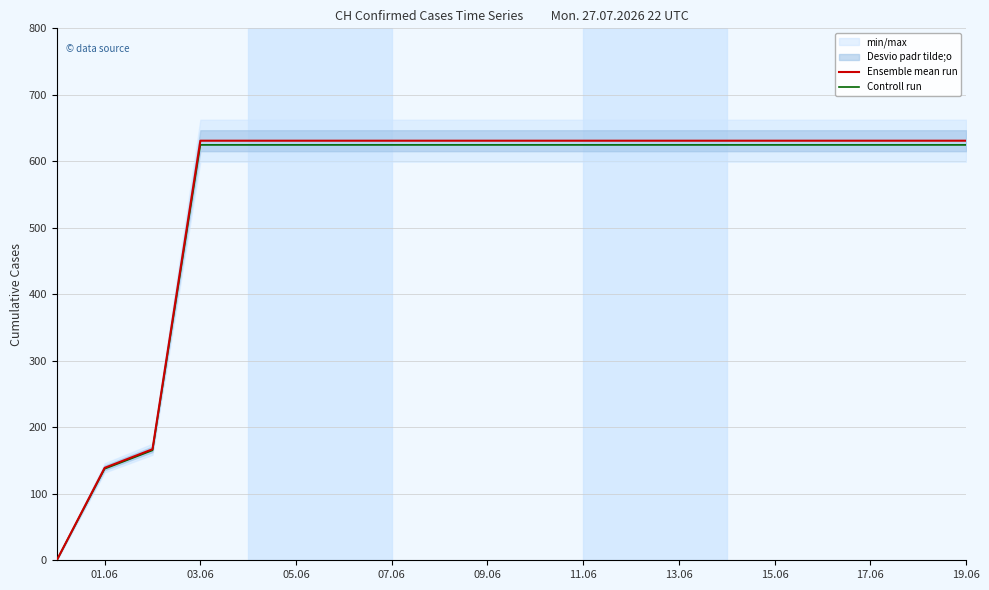

True or false: Controll run and Ensemble mean run cross at least once.

False